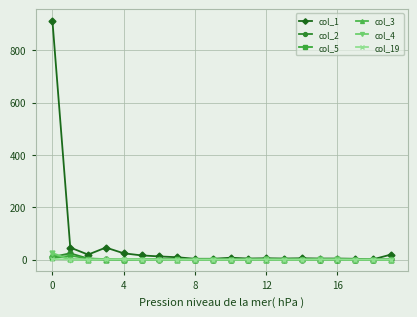

True or false: col_2 has more than 0 points higher than both neighbors.

True